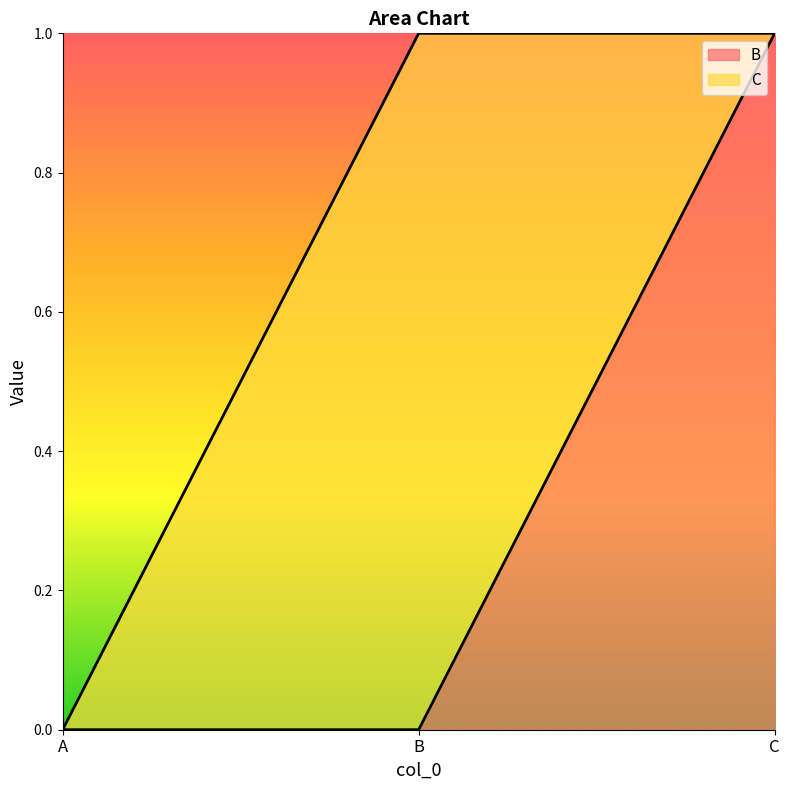

Reading right to left, list all the values displayed in this chart.

C=1	B=0	A=0